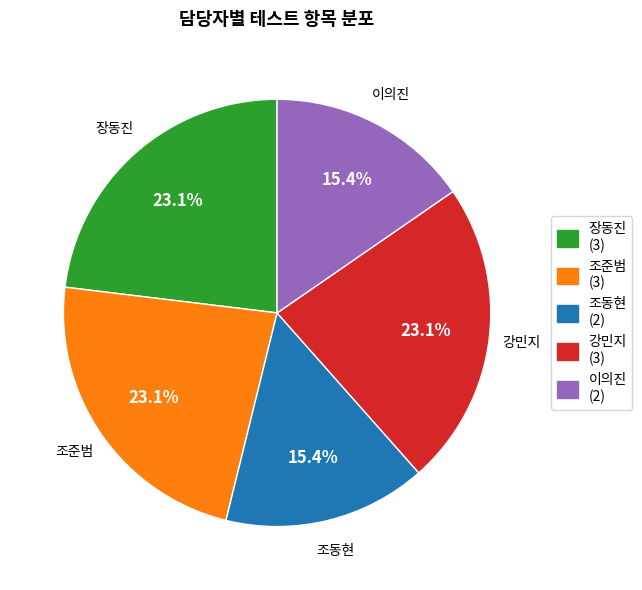

Approximately how many times larger is the value at 이의진 compared to 장동진?

0.7